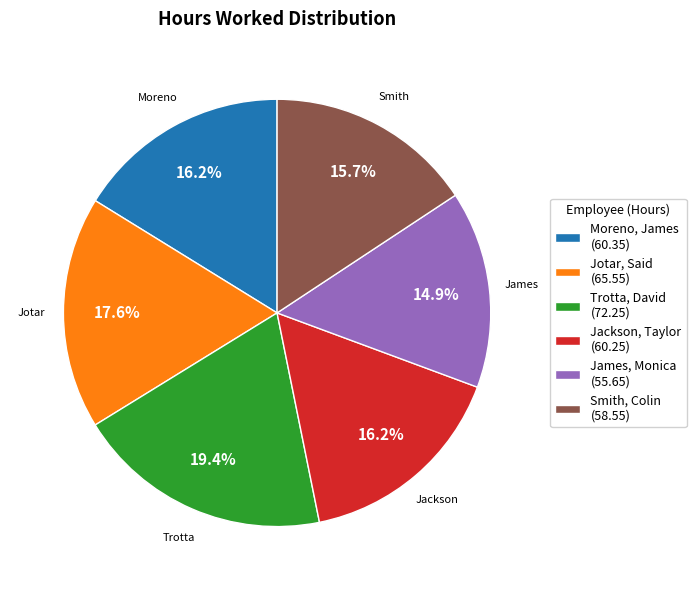

Which slice is the largest?

Trotta, David